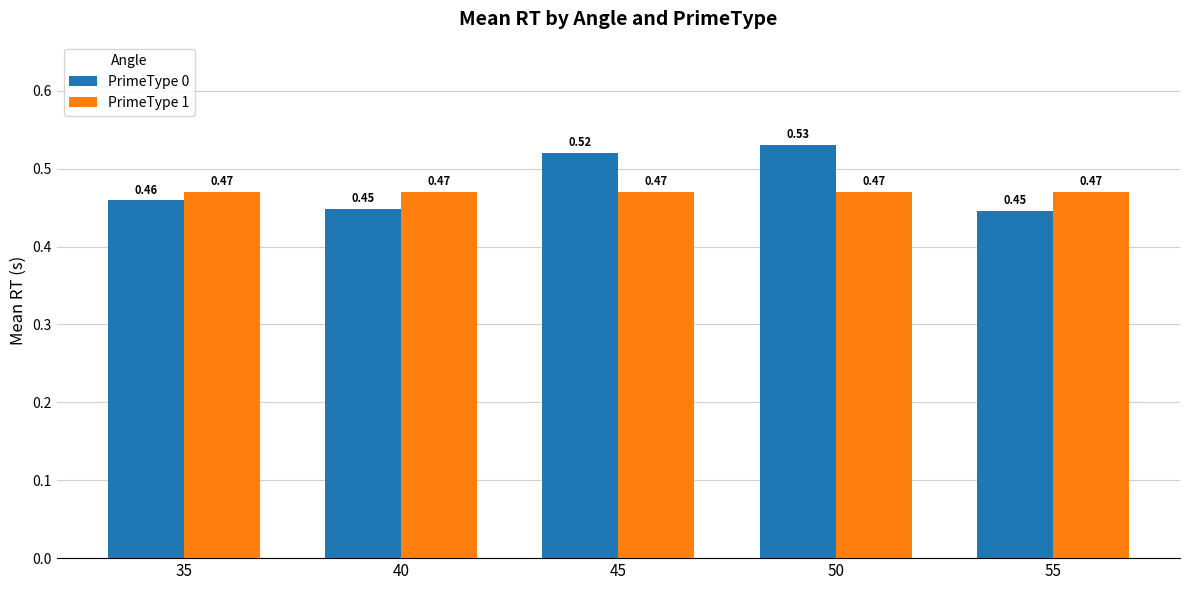

List the series in order of their overall mean, lowest first.

PrimeType 1, PrimeType 0